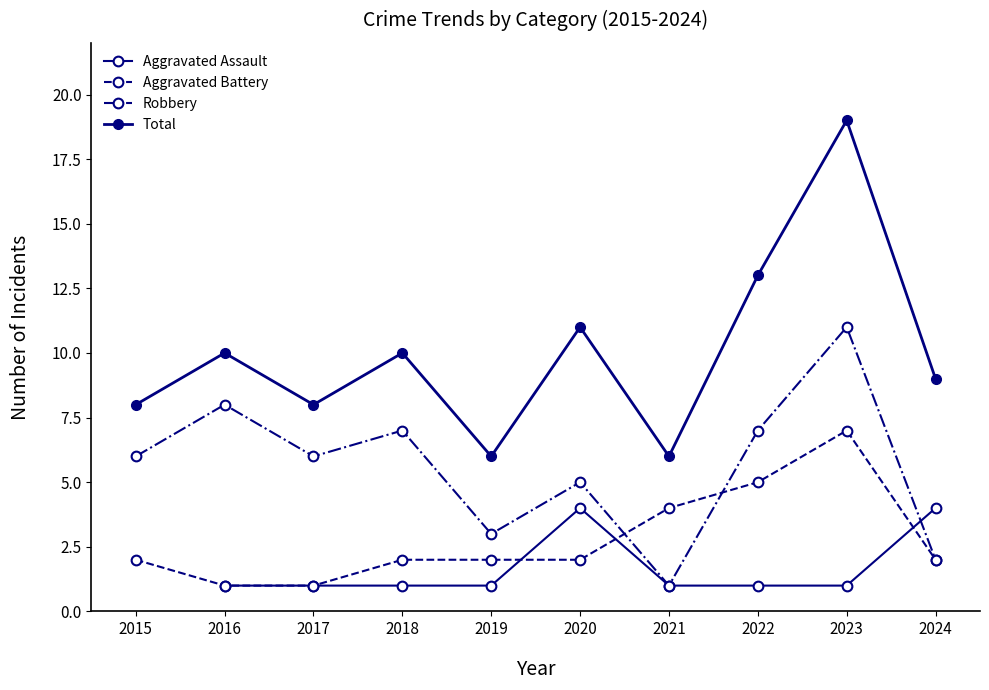

Is it true that Aggravated Battery equals 4.0 at 2021?

True